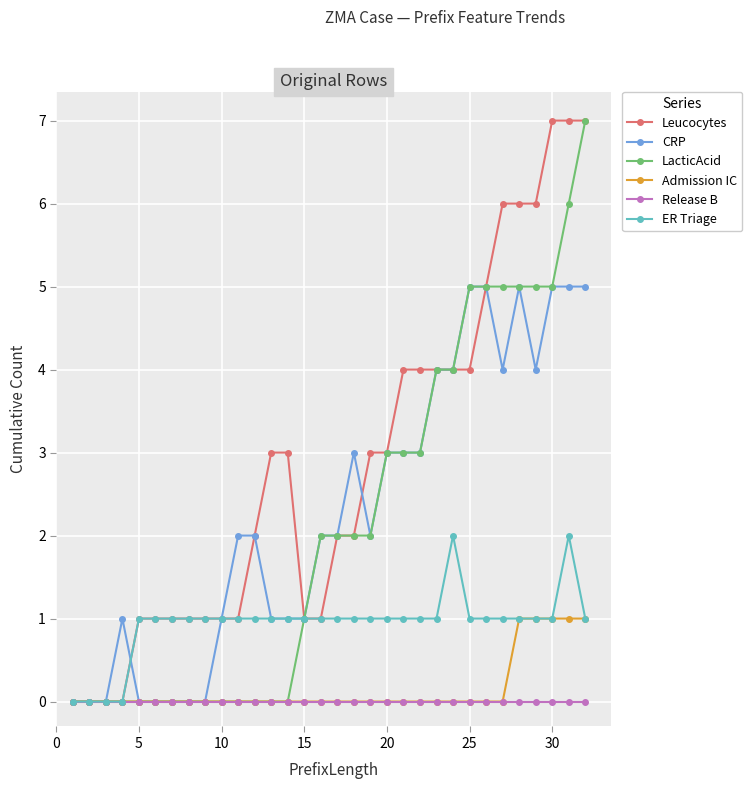

Does the chart have visible grid lines?

Yes